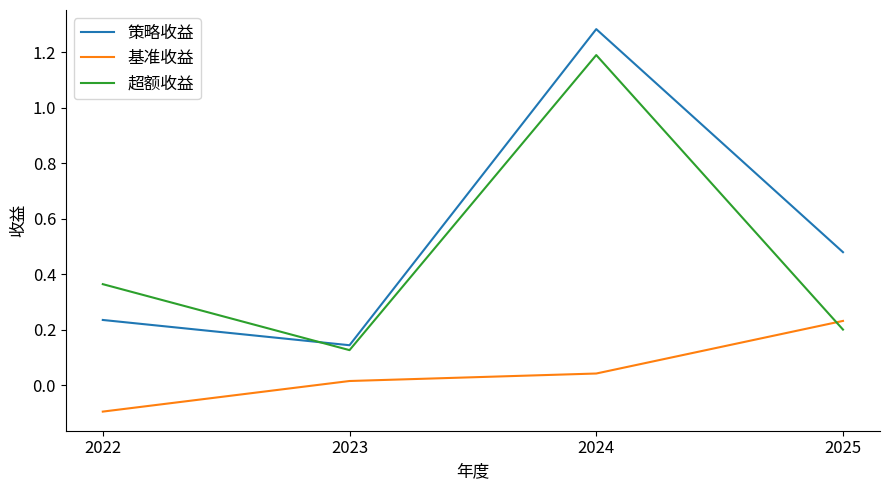

Which label corresponds to the largest value in the chart?

2024